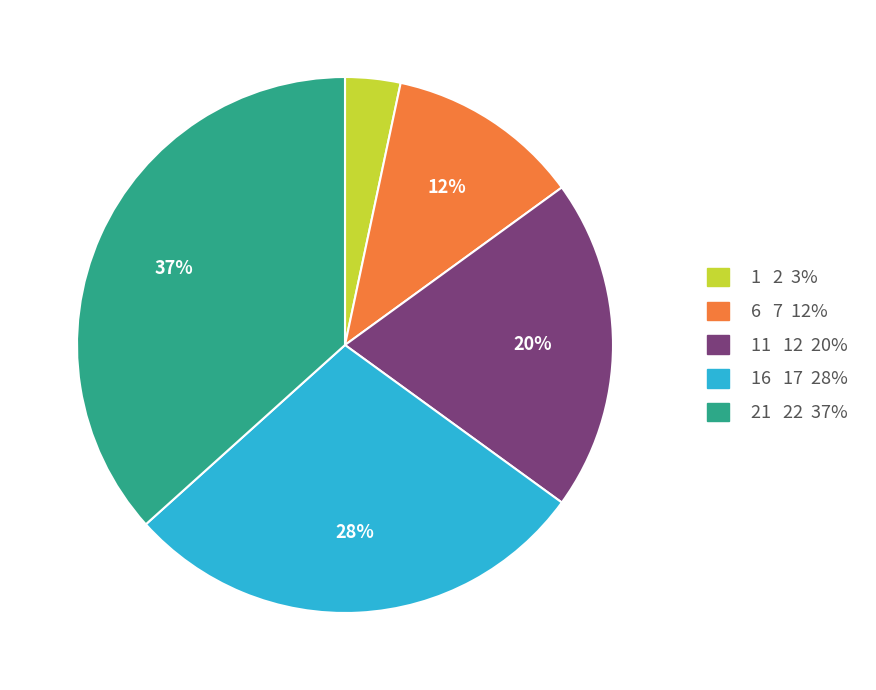

To the nearest percent, what is the average slice percentage?

20%